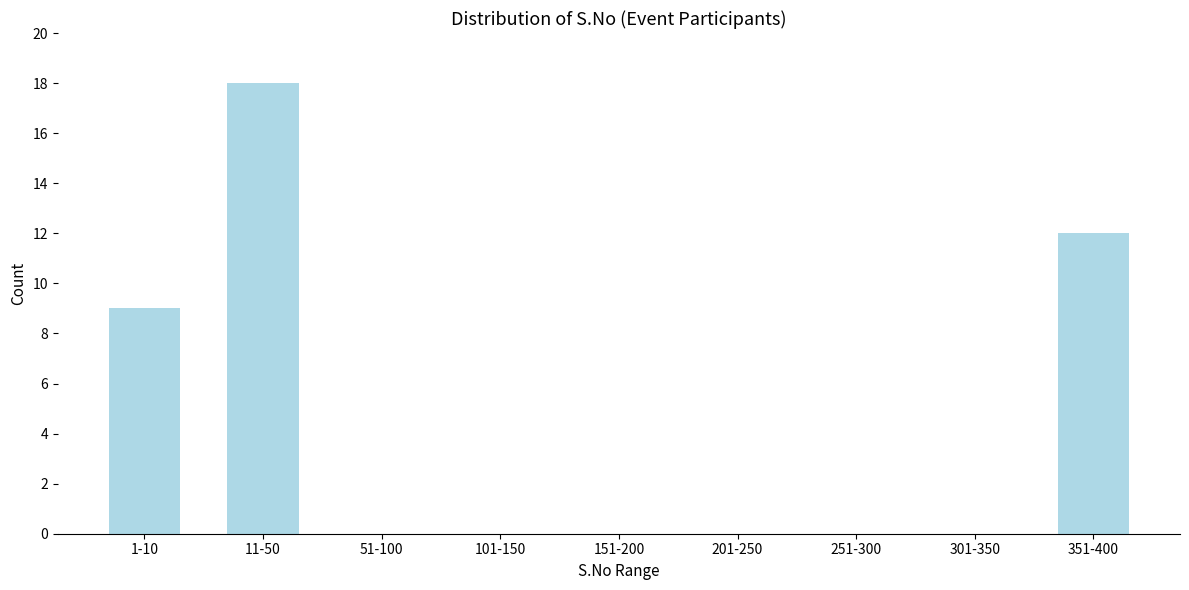

Reading left to right, extract all data points from this chart.

1-10=9	11-50=18	51-100=0	101-150=0	151-200=0	201-250=0	251-300=0	301-350=0	351-400=12